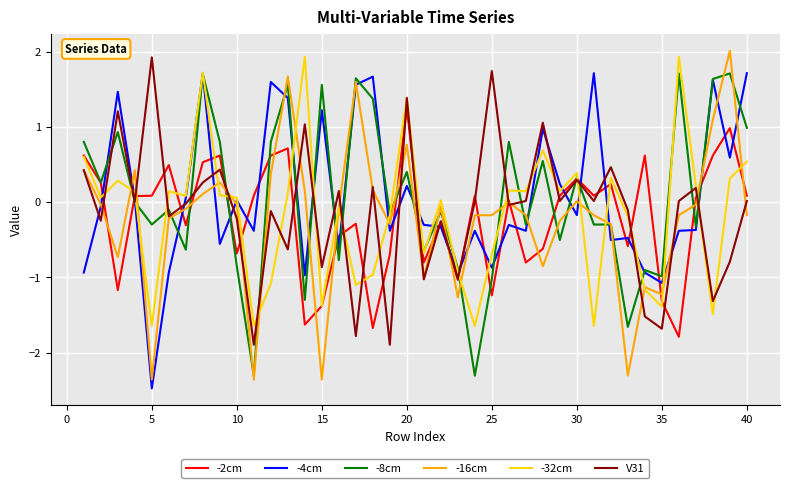

Which series has the widest spread of values?

-16cm